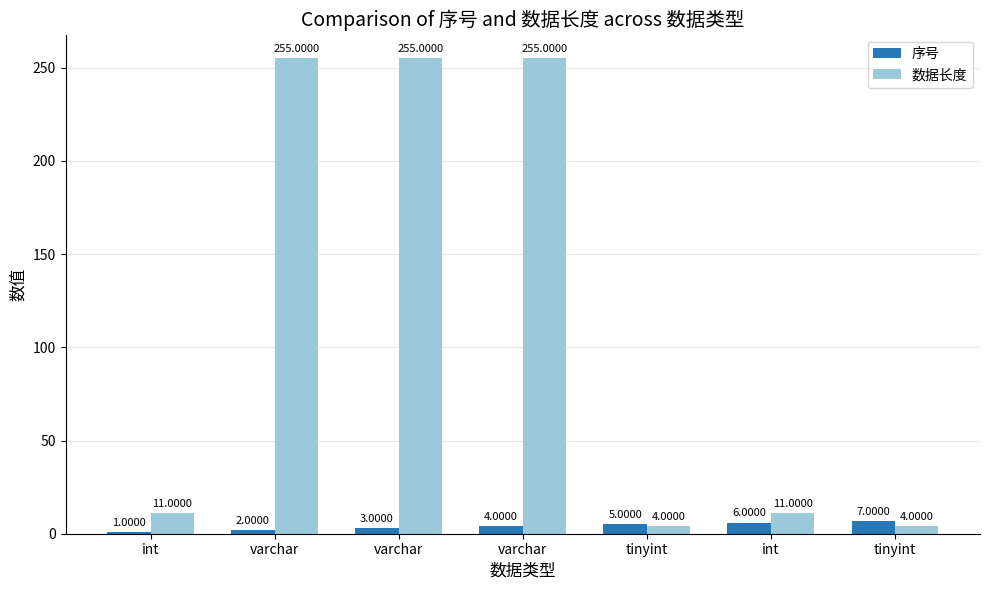

Count the number of categories in the chart.

7